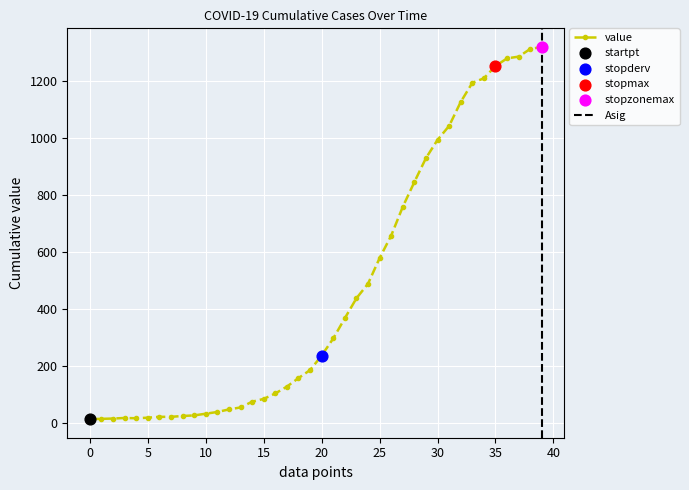

Which has a higher value, 2020-03-08 or 2020-03-27?

2020-03-27